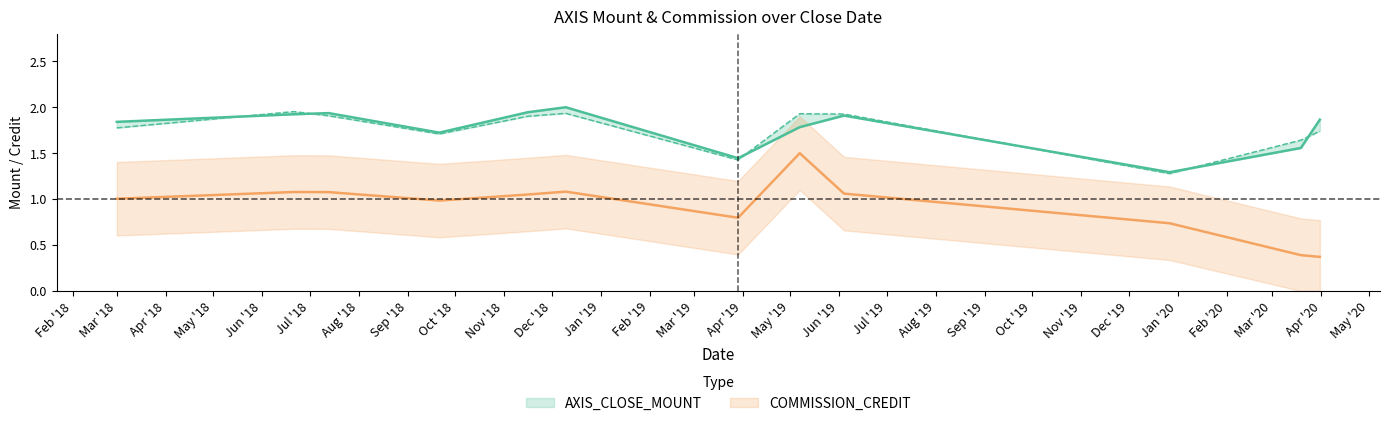

Which series has the largest range (max minus min)?

COMMISSION_CREDIT